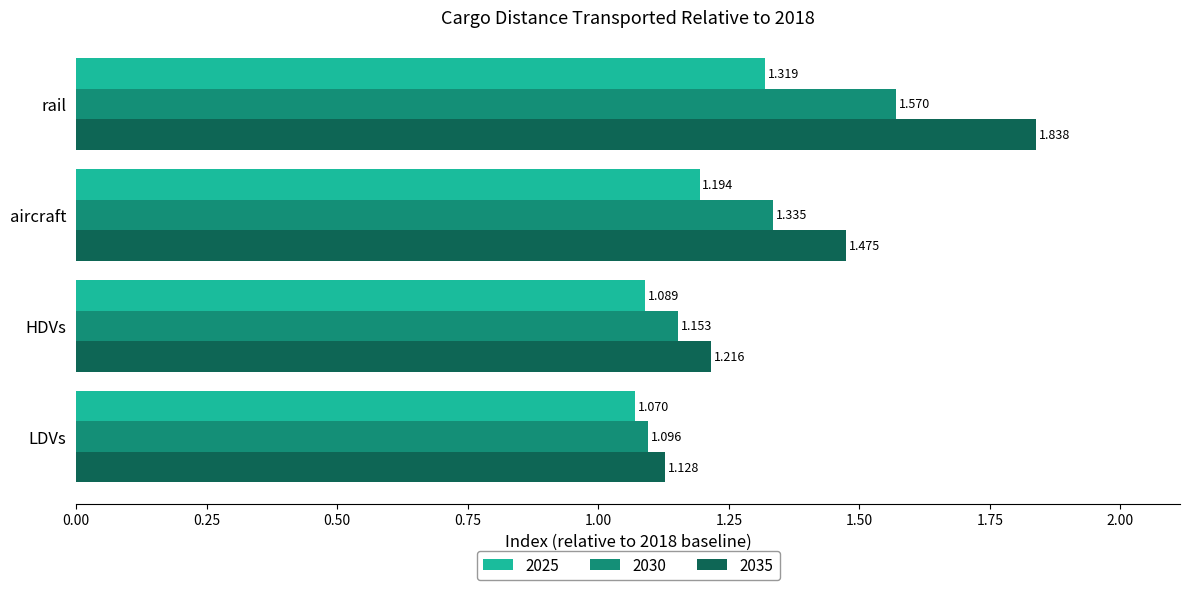

At which label is 2035 closest to 1?

LDVs